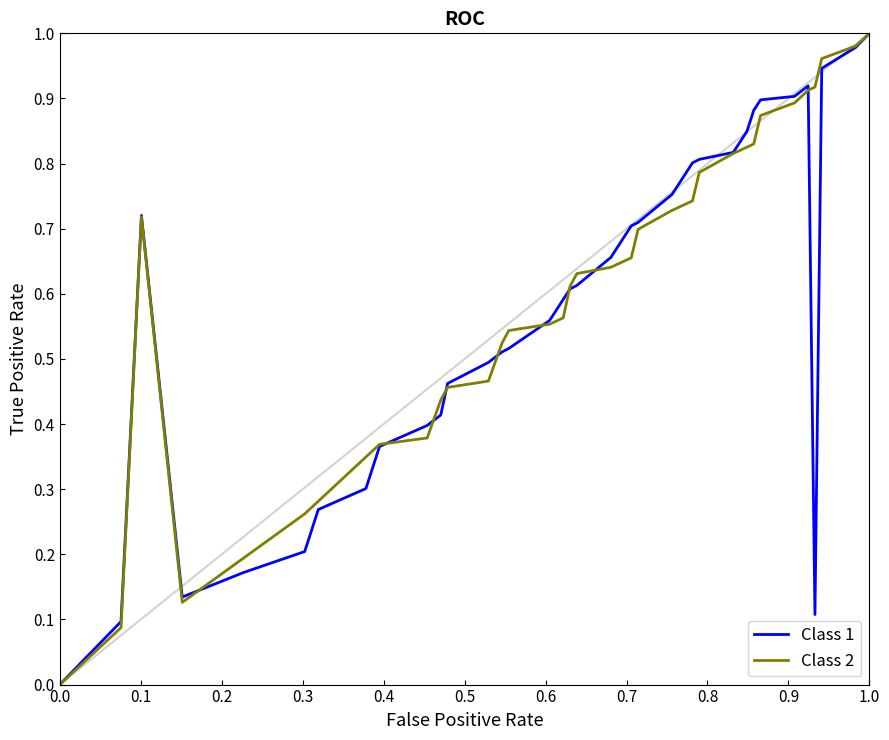

How many series are shown in this chart?

2